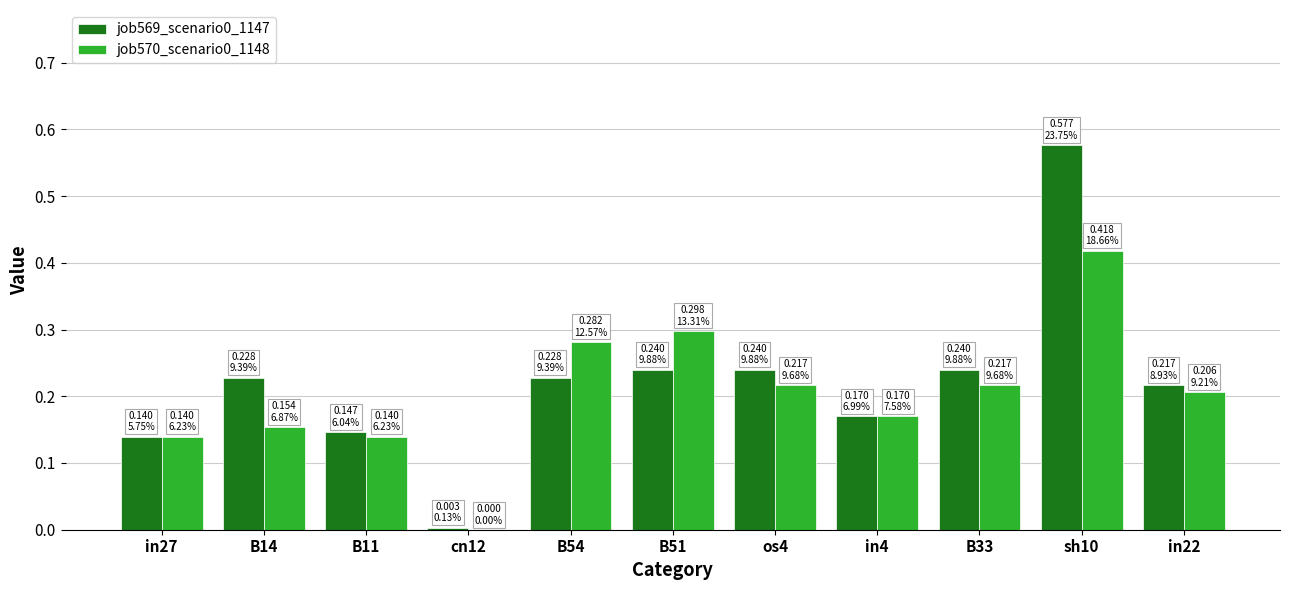

At which label does job569_scenario0_1147 reach its peak?

sh10